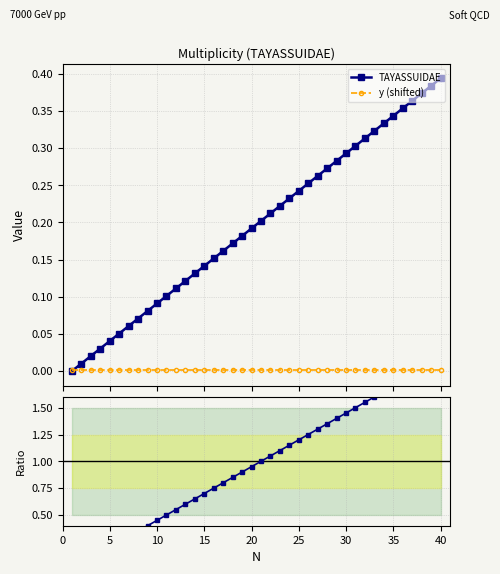

Is this an area chart (filled region under the line)?

No